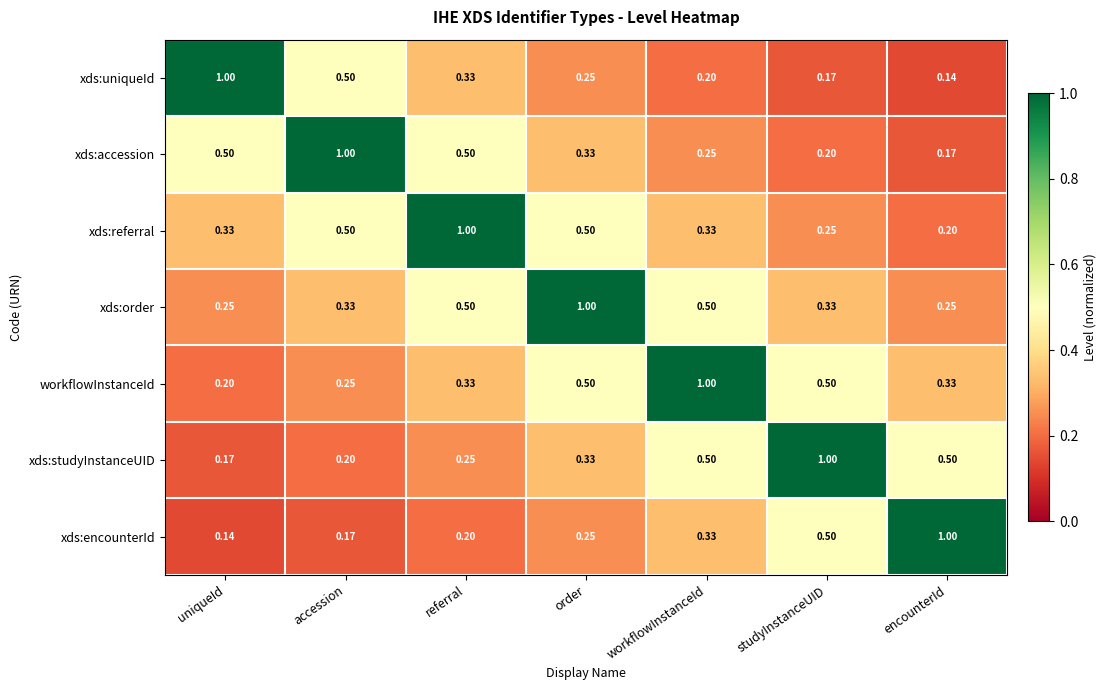

Where is xds:referral nearest to the value 0?

encounterId